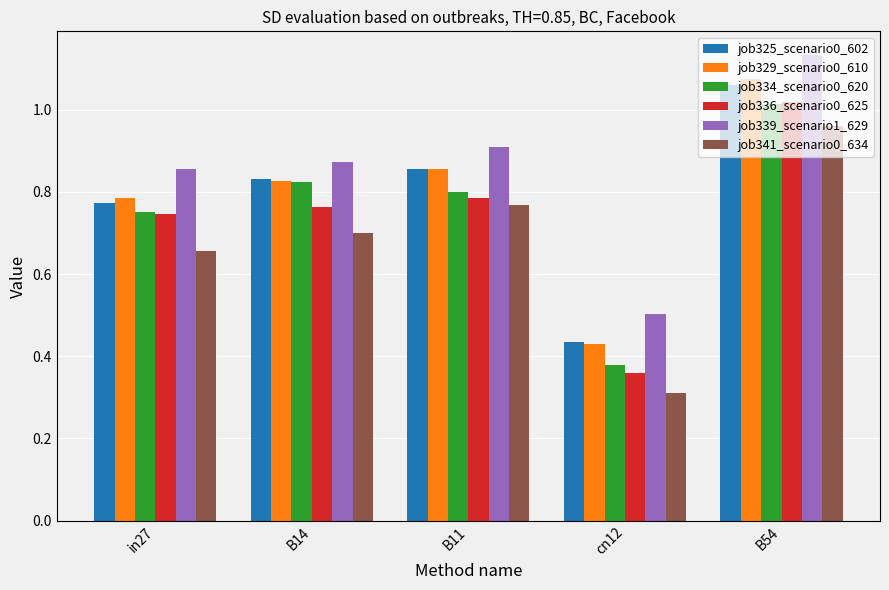

What are all the series names shown in the legend?

job325_scenario0_602, job329_scenario0_610, job334_scenario0_620, job336_scenario0_625, job339_scenario1_629, job341_scenario0_634